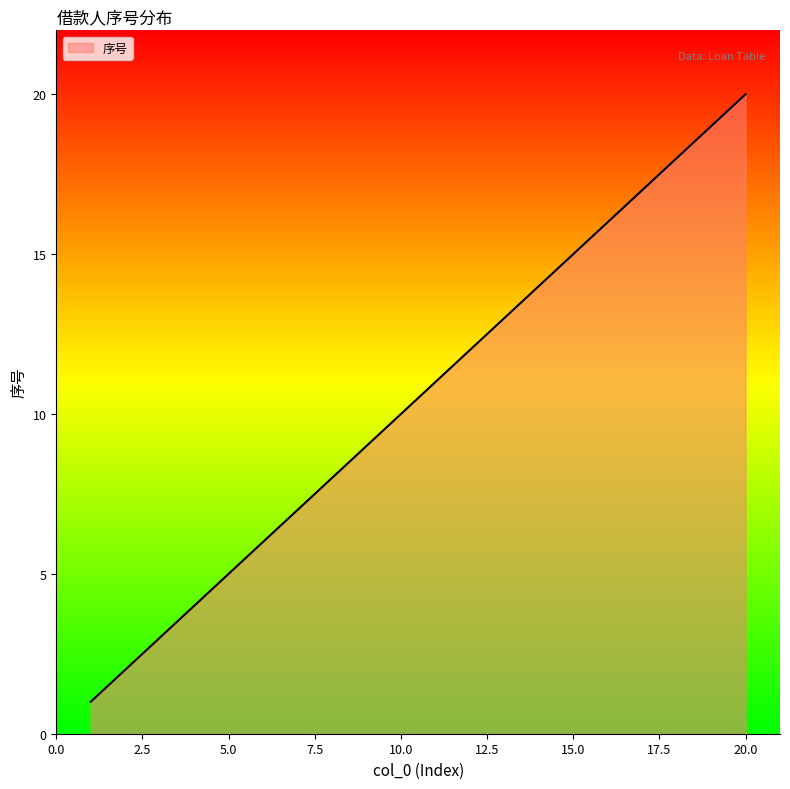

Does the chart have visible grid lines?

No